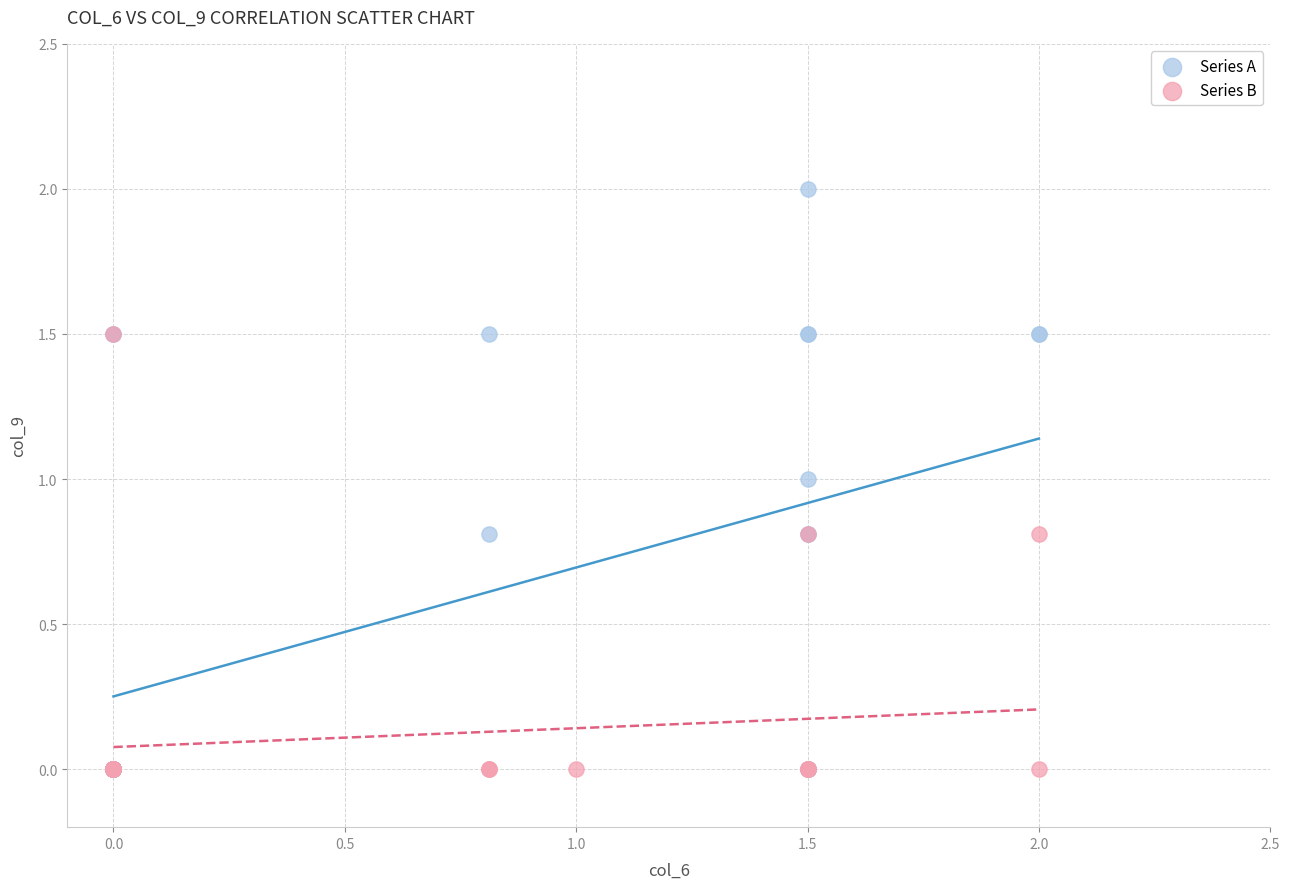

Which series contains the highest Y value?

Series A